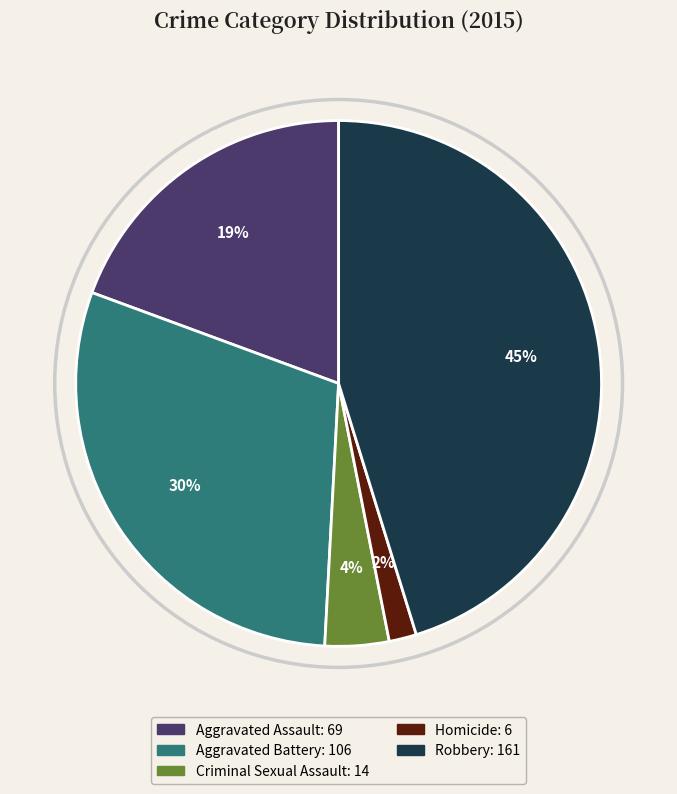

Does any single category account for the majority?

No